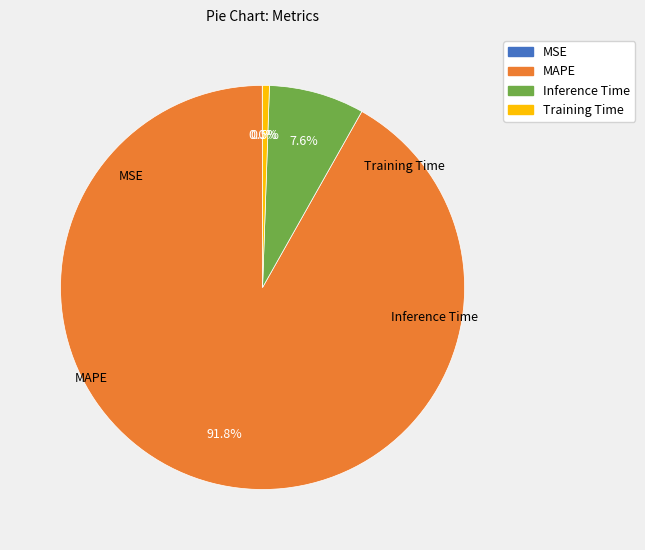

What is the ratio of the value at Inference Time to the value at MAPE?

0.1